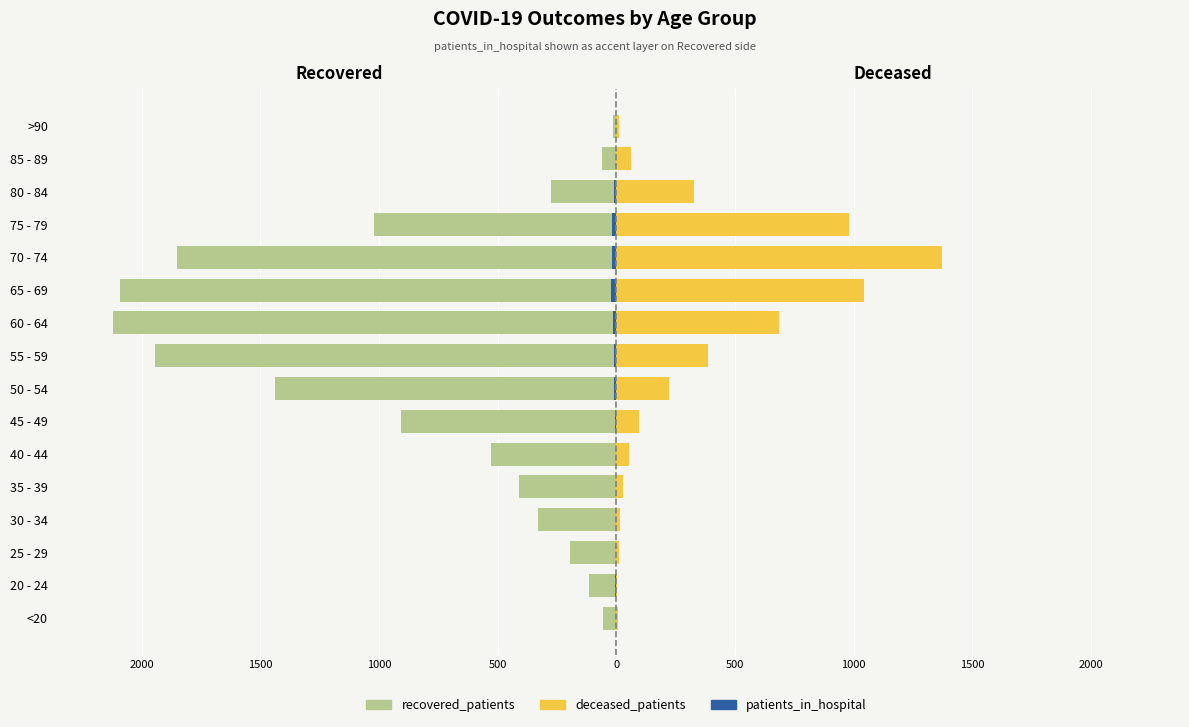

Reading left to right, extract all data points from this chart.

recovered_patients: -56	-116	-194	-330	-412	-527	-907	-1438	-1944	-2120	-2090	-1849	-1019	-275	-60	-13
deceased_patients: 7	3	13	14	26	52	97	221	387	687	1044	1372	982	325	62	9
patients_in_hospital: -2	-4	-2	-3	-3	-2	-4	-10	-12	-15	-22	-18	-20	-11	-3	0